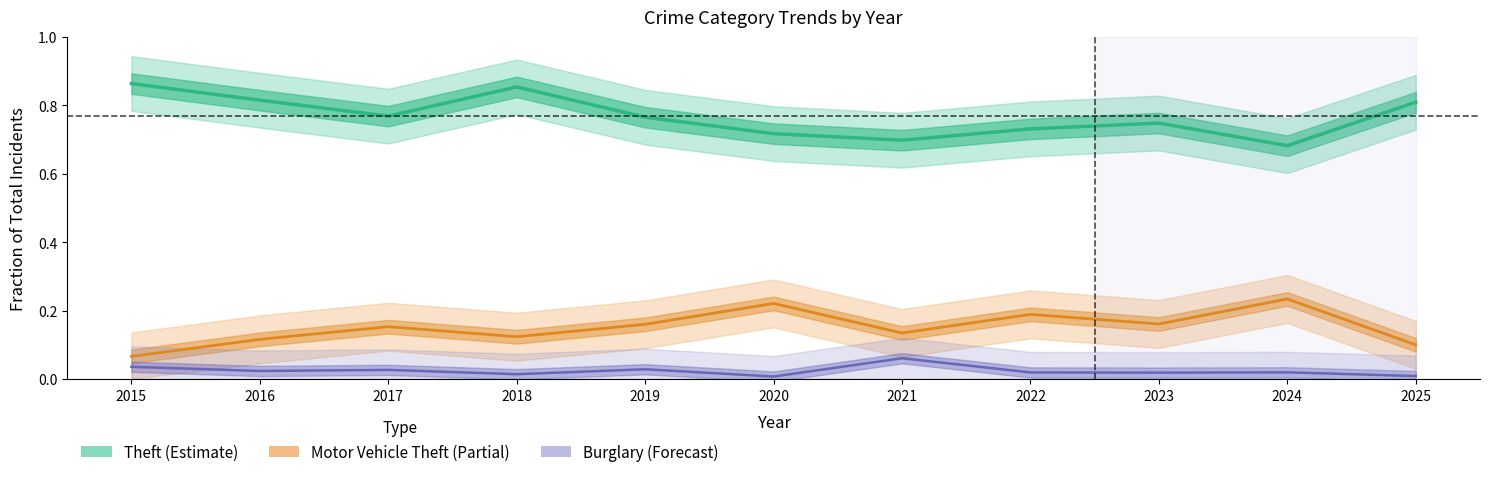

What is the maximum value shown in the chart?

0.9